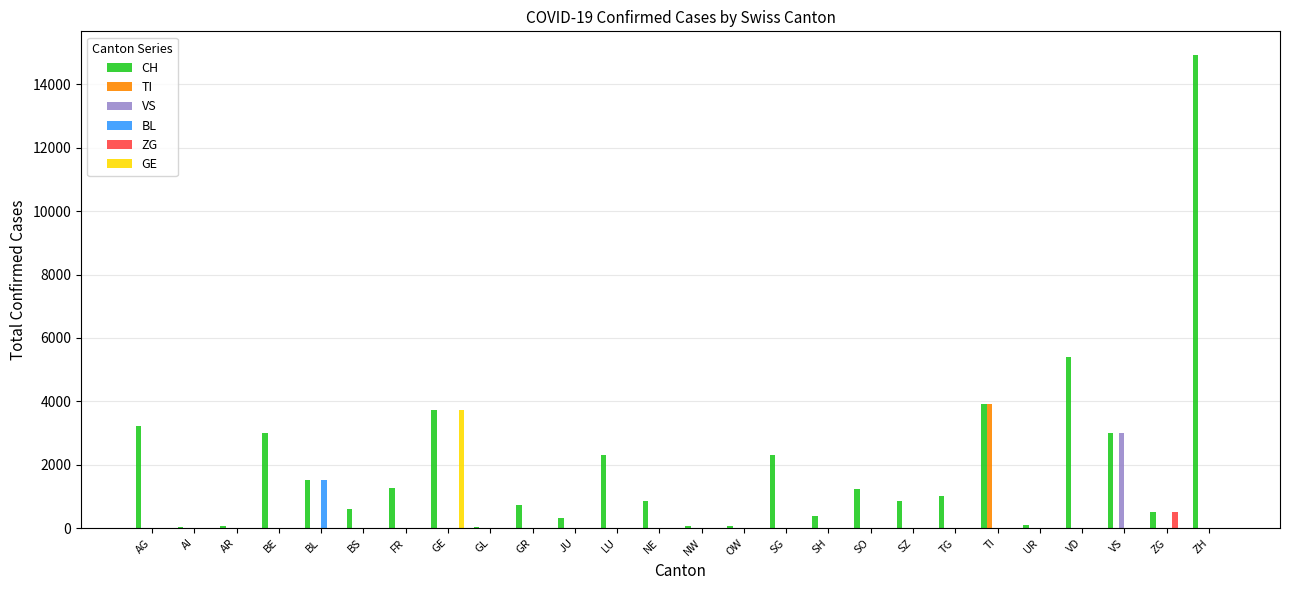

What is the greatest value displayed?

14928